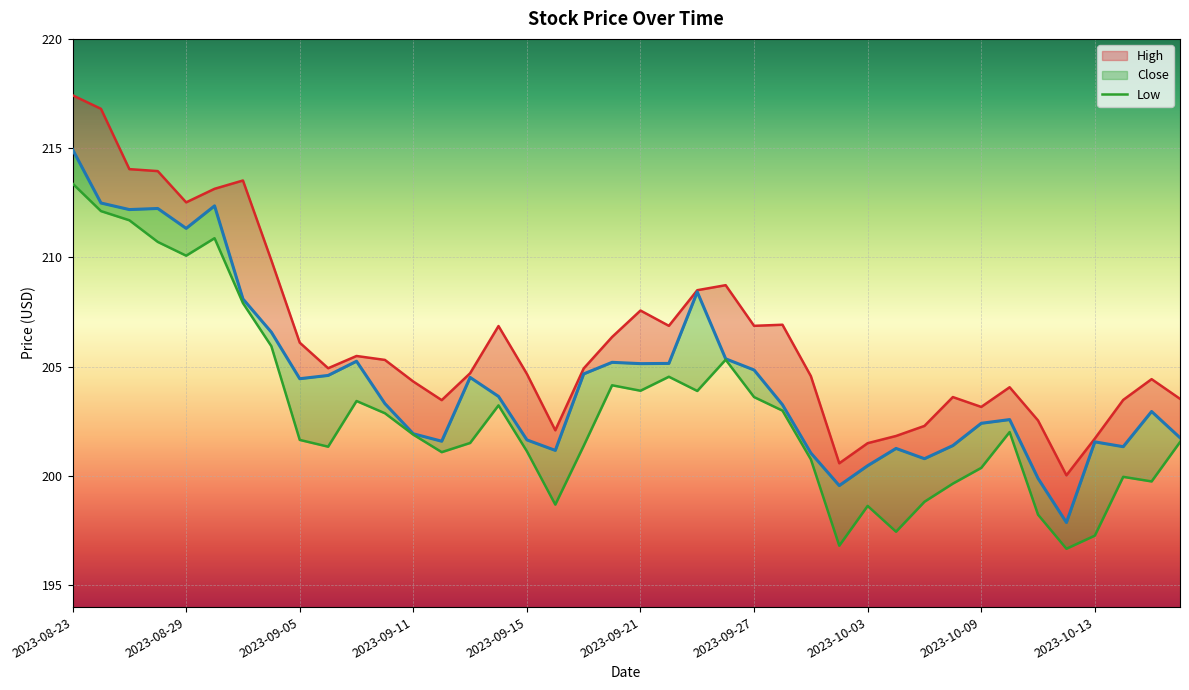

What are all the series names shown in the legend?

High, Close, Low